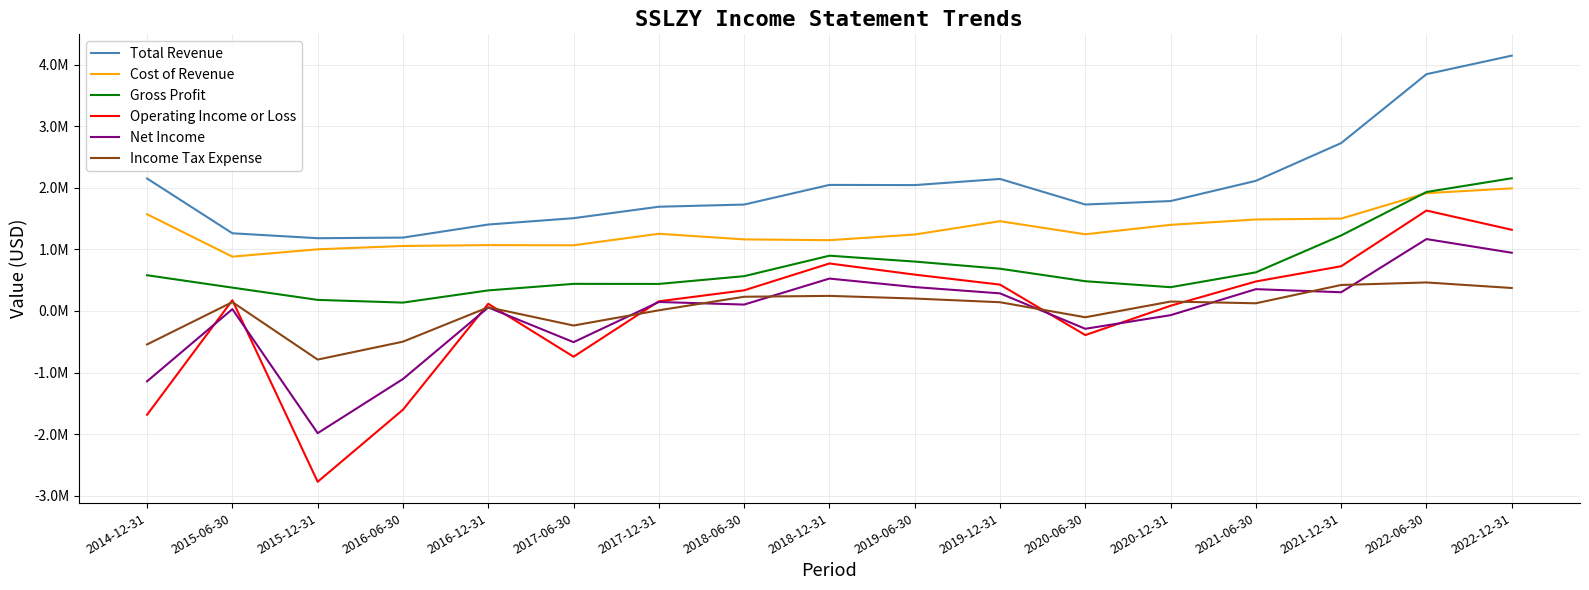

True or false: Income Tax Expense and Total Revenue cross at least once.

False